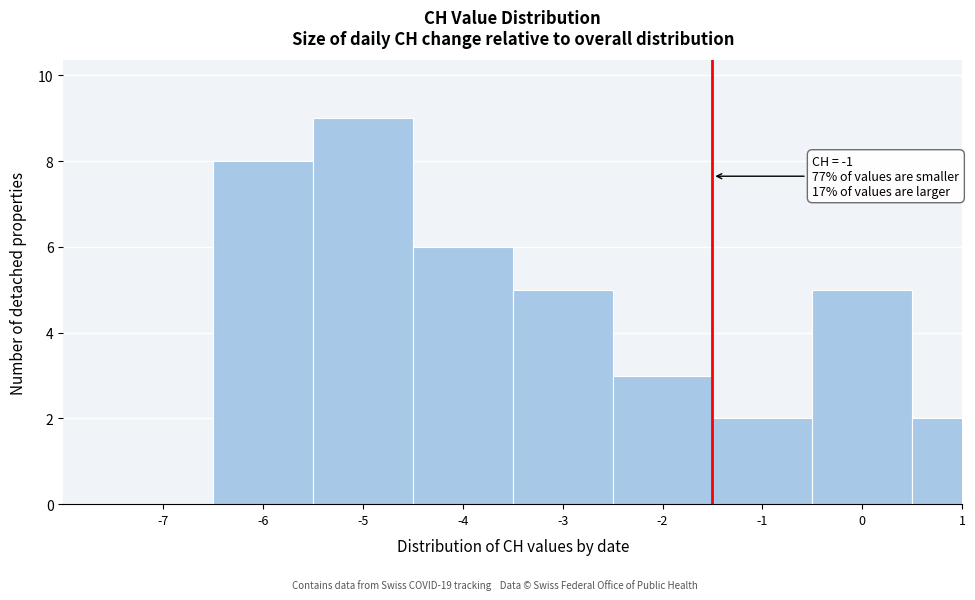

Reading left to right, what are all the values shown in this chart?

-7=0	-6=8	-5=9	-4=6	-3=5	-2=3	-1=2	0=5	1=2